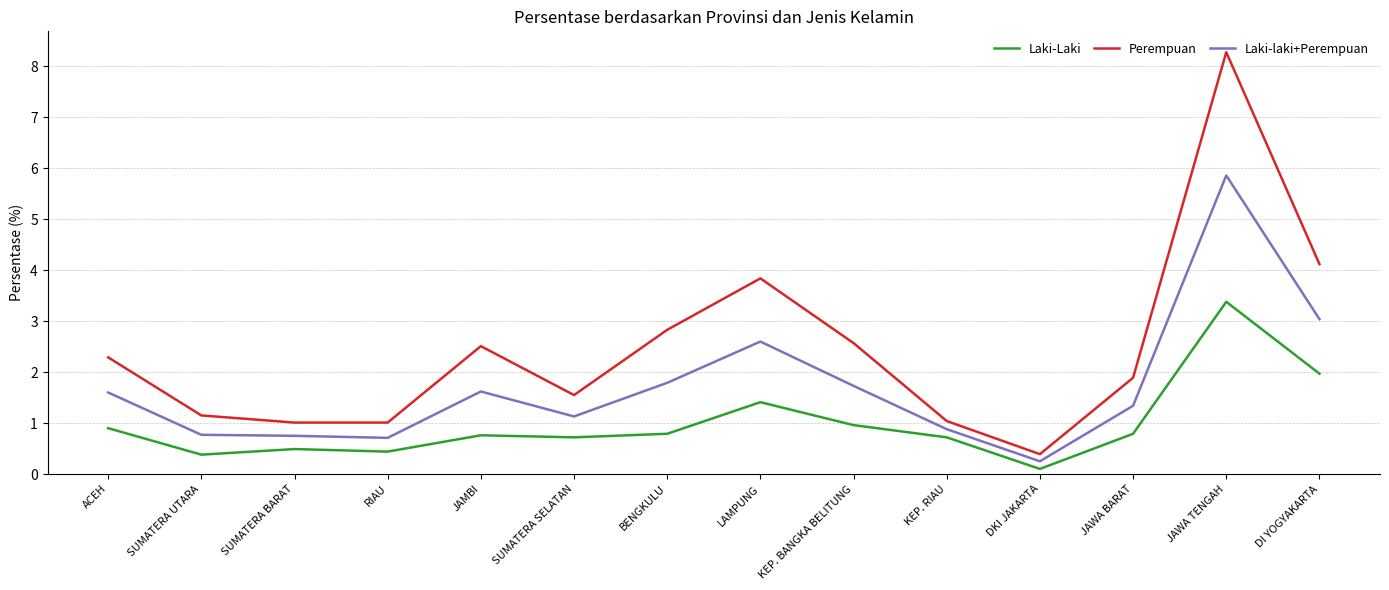

True or false: Perempuan and Laki-laki+Perempuan intersect in this chart.

False